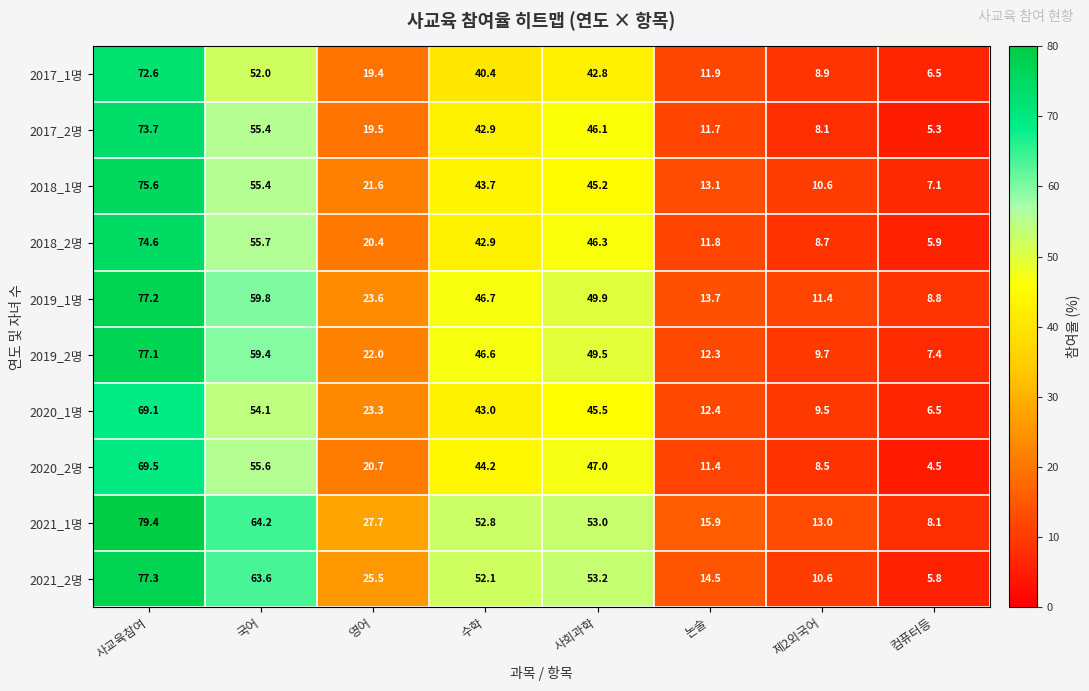

The value of 2021_1명 at 사회과학 is 19.9. True or false?

False